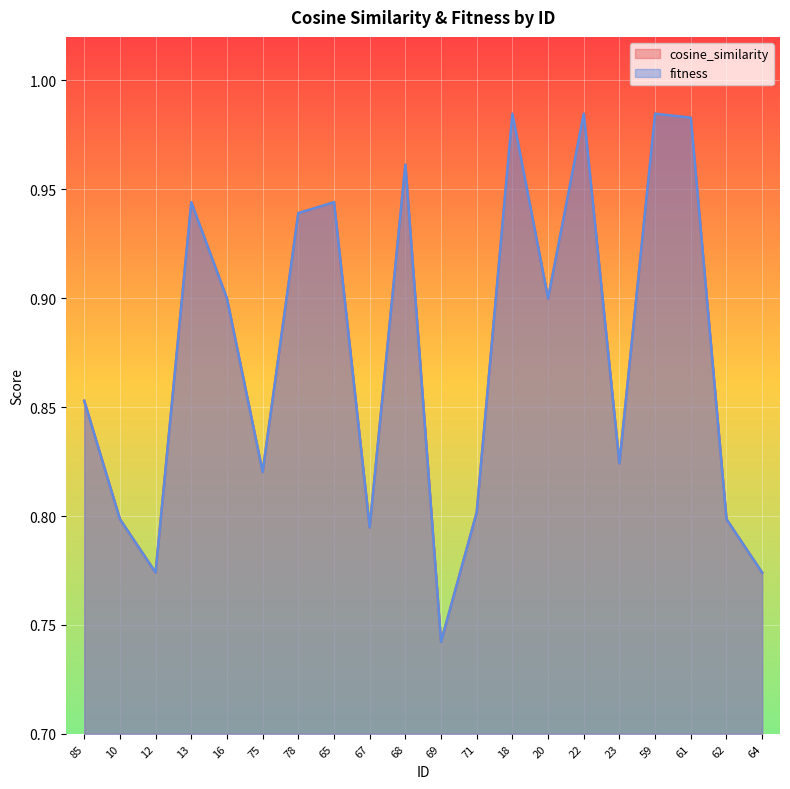

At how many categories does at least one series exceed 0?

20